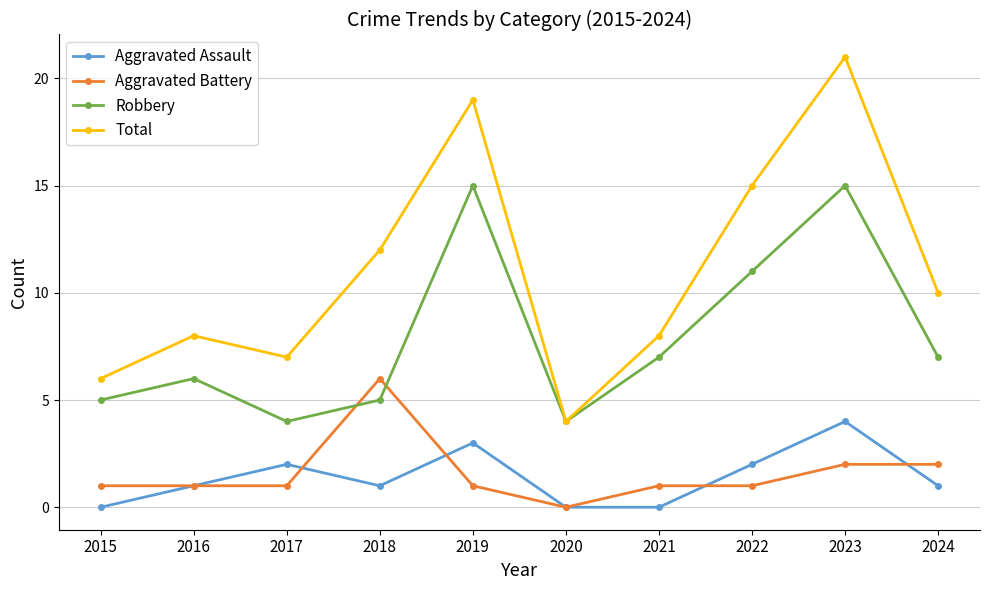

What is the highest value of the Aggravated Assault series?

4